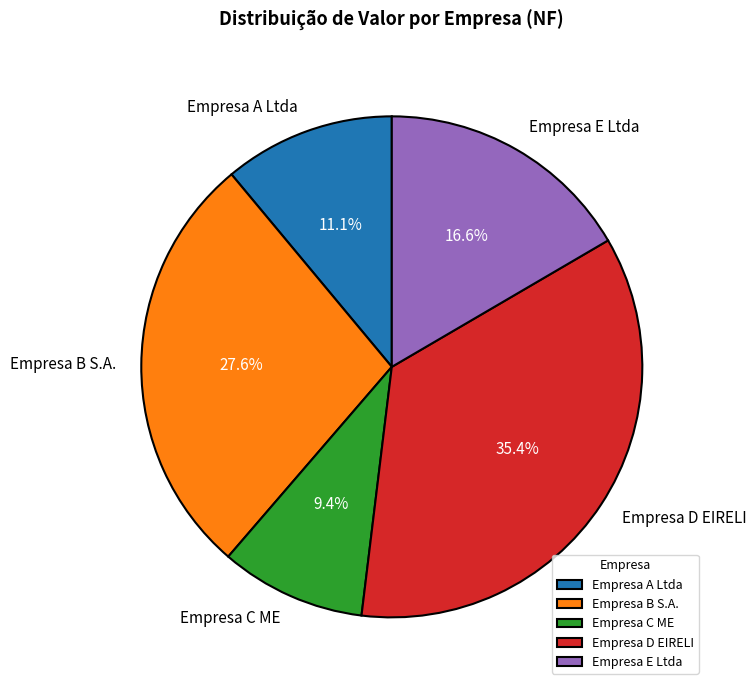

True or false: Empresa E Ltda accounts for 30% of the total.

False